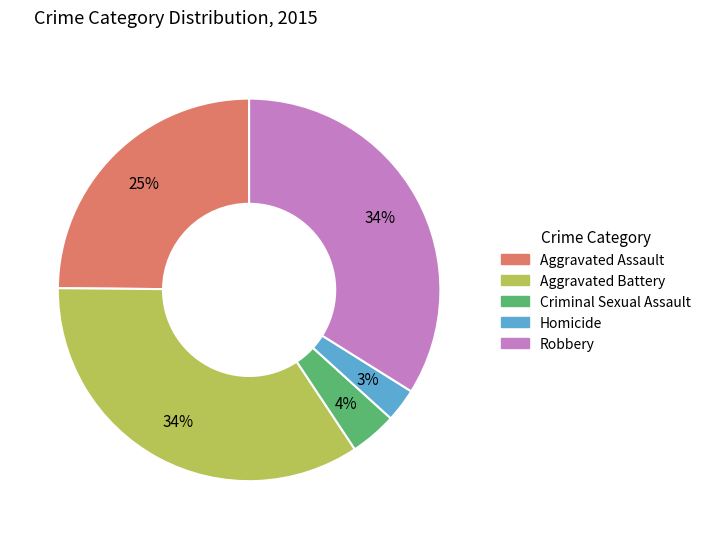

Is the sum of Criminal Sexual Assault and Aggravated Assault greater than half?

No